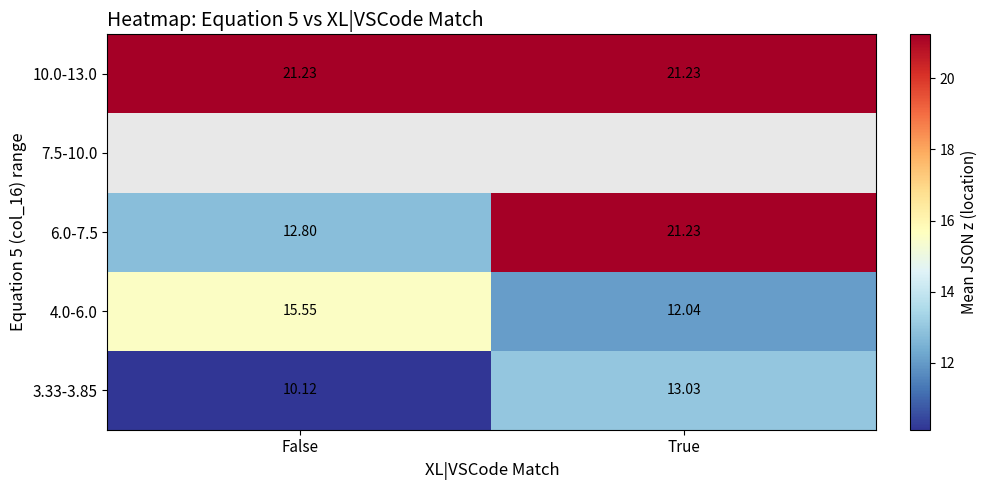

Is the value of 4.0-6.0 at True greater than the value of 10.0-13.0 at True?

No